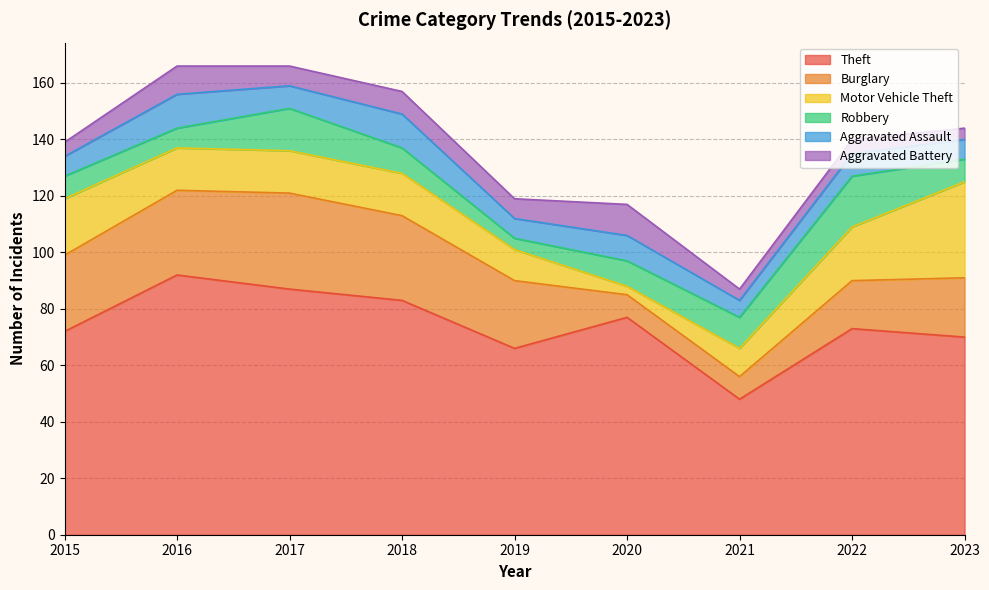

Where is the first local minimum for Aggravated Assault?

2017